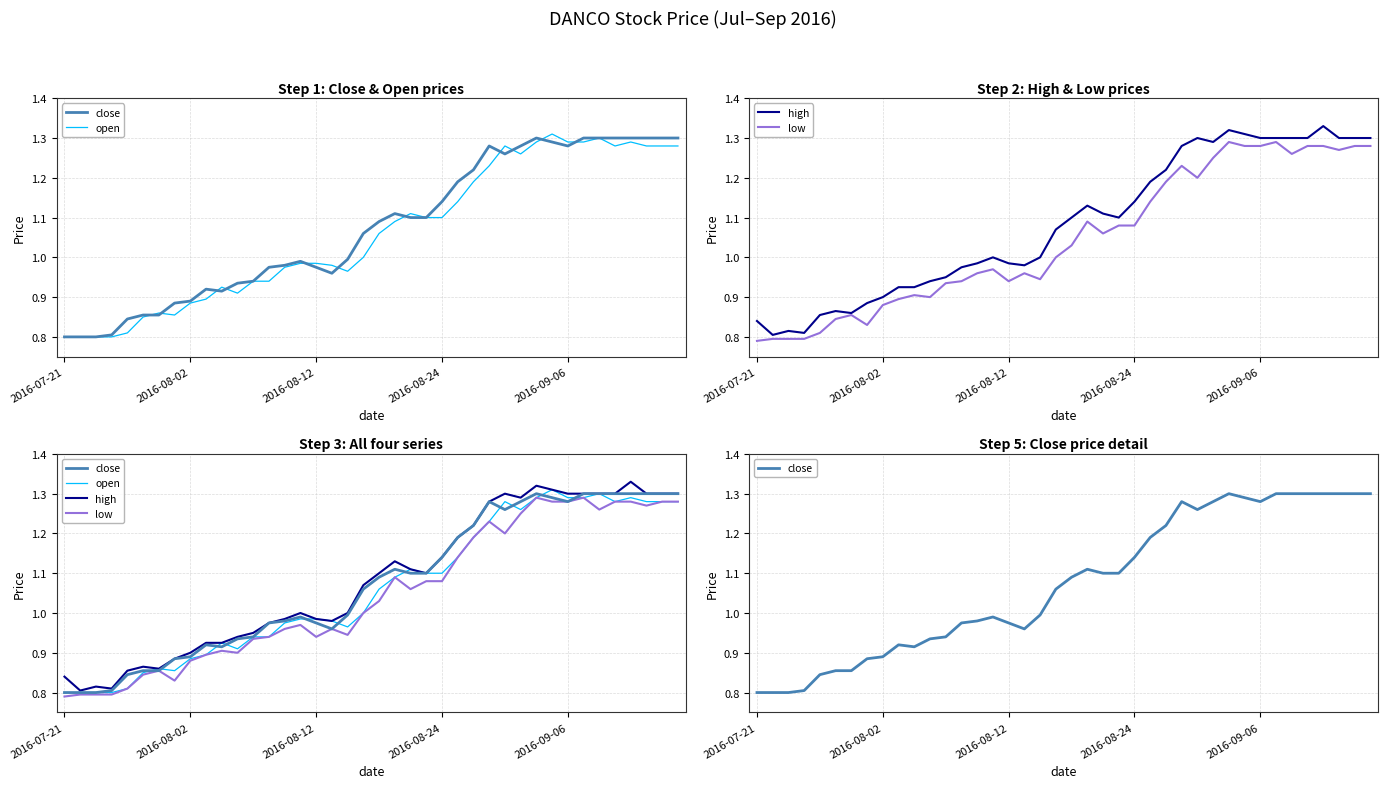

At 19, list the series in order from smallest to largest.

open, low, close, high